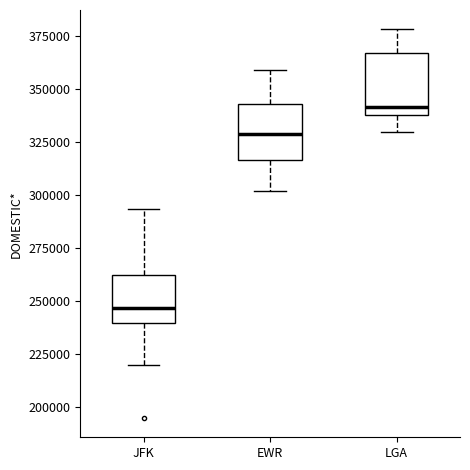

Where does the lower whisker of the box for EWR end on the y-axis? The values are not printed on the chart, so give them approximately, as read against the axis.

300000